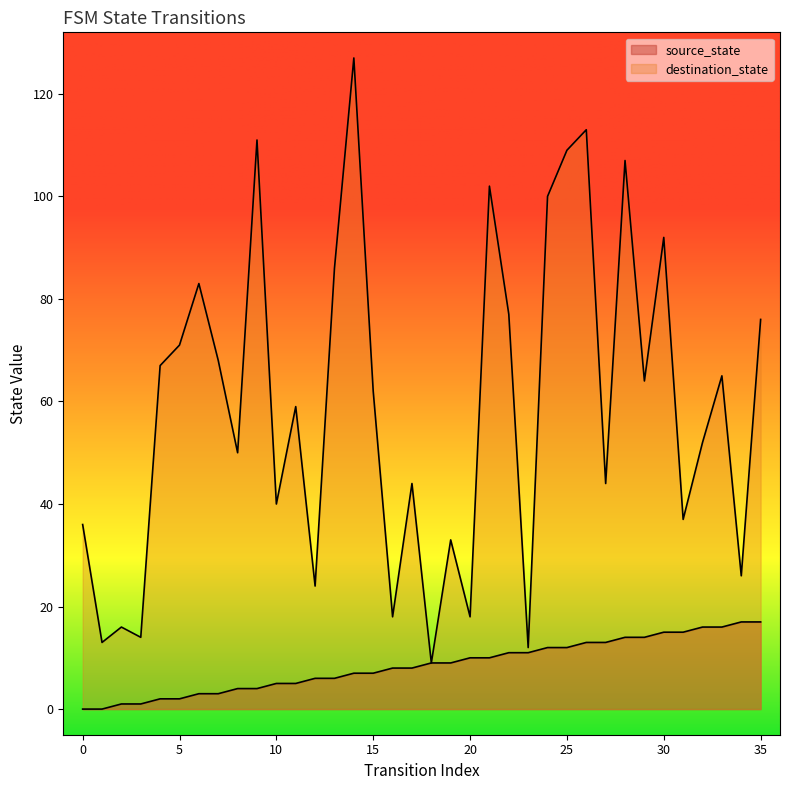

Which series contains the highest Y value?

destination_state